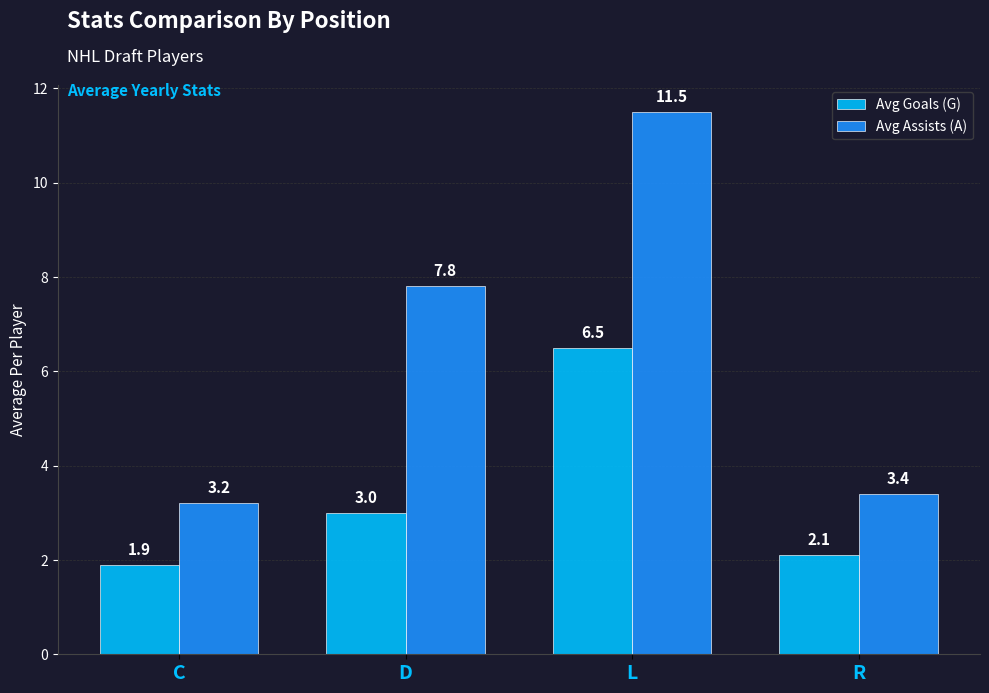

Which category has the lowest value in the Avg Goals (G) series?

C